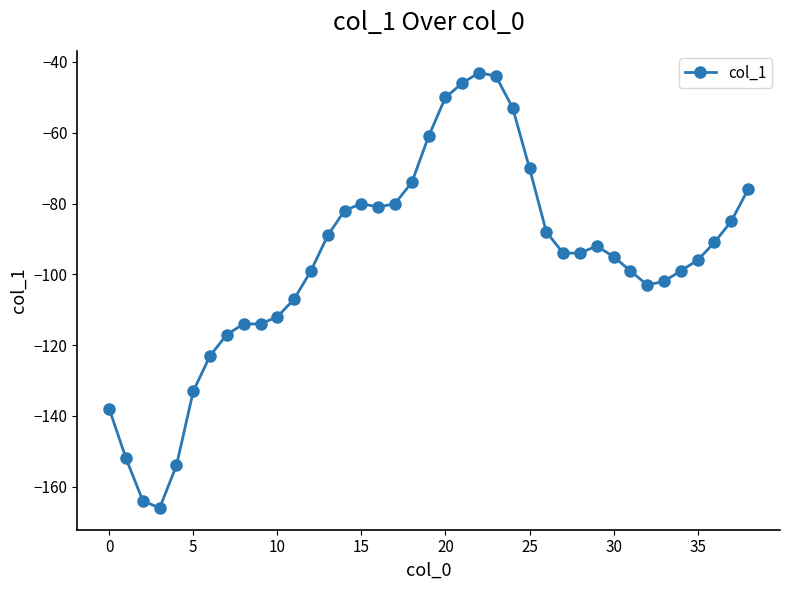

What is the difference between the maximum and minimum values?

123